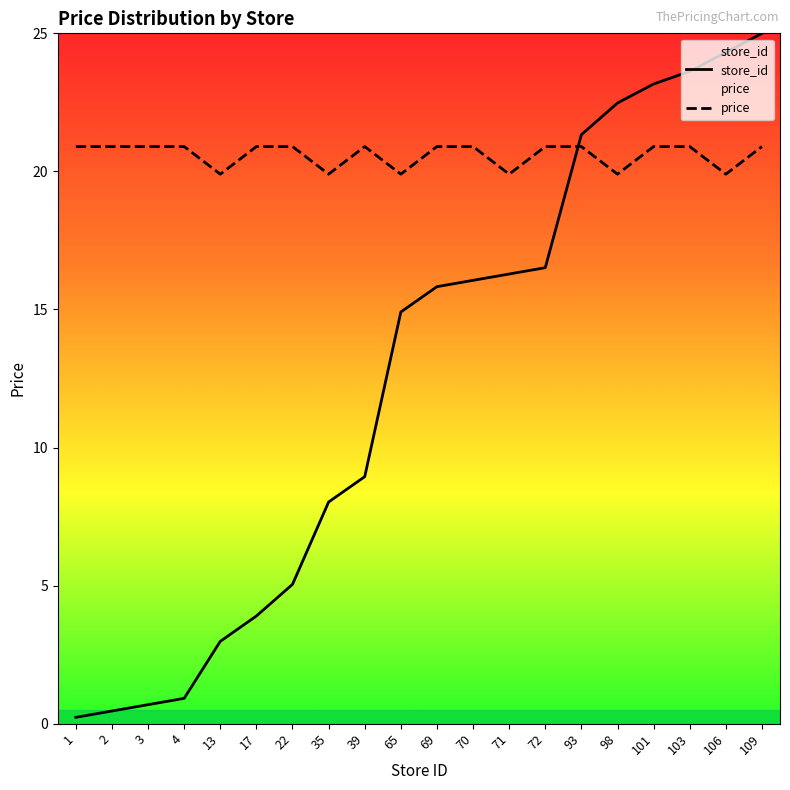

What is the value of the store_id point at the 6th from the left?

3.9